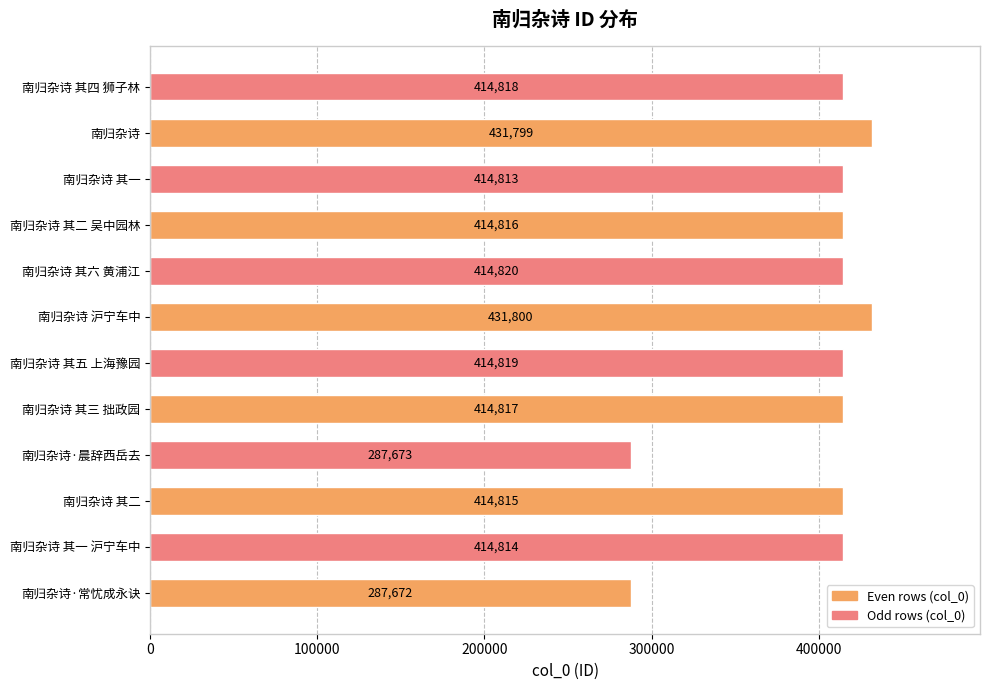

How many values are below 414817?

6